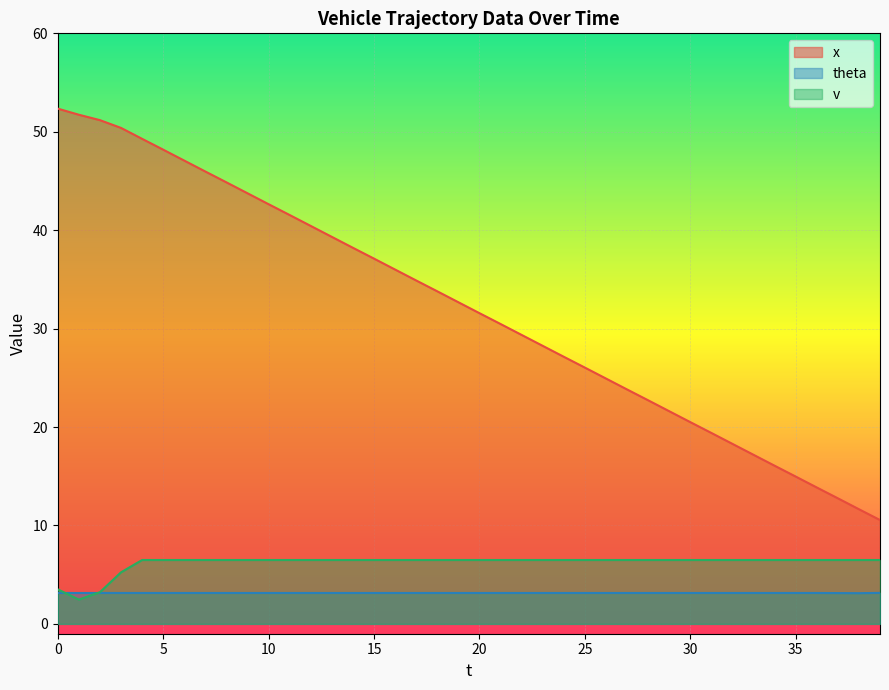

True or false: theta has more than 0 points higher than both neighbors.

False